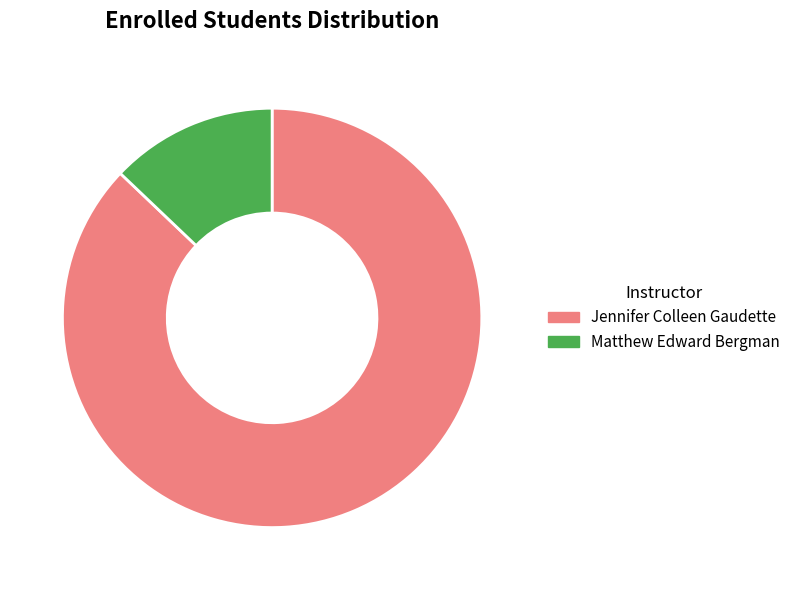

Rank the categories by value from lowest to highest.

Matthew Edward Bergman, Jennifer Colleen Gaudette